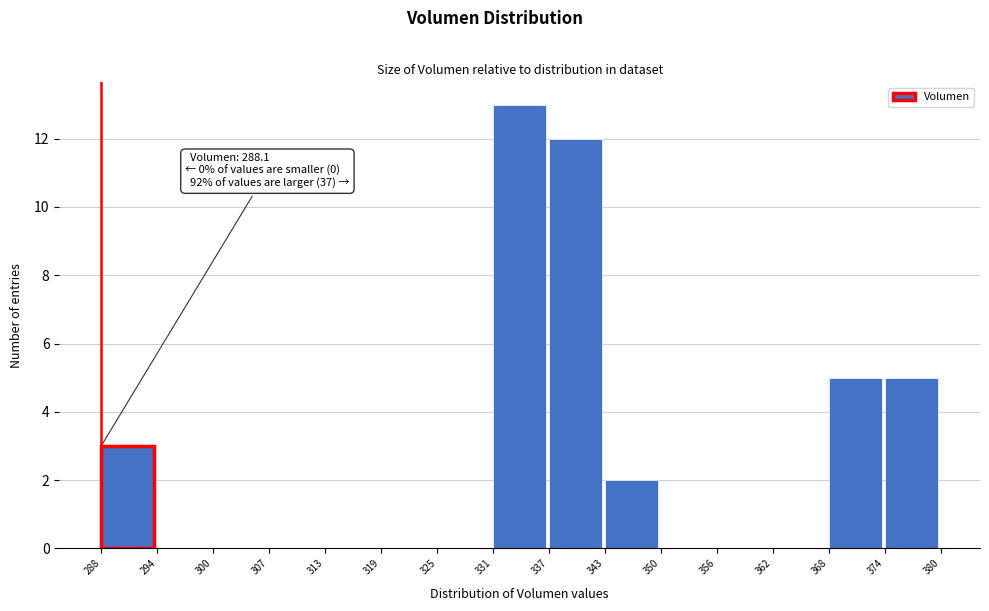

Over which range of the x-axis is the bar tallest?

331 to 337